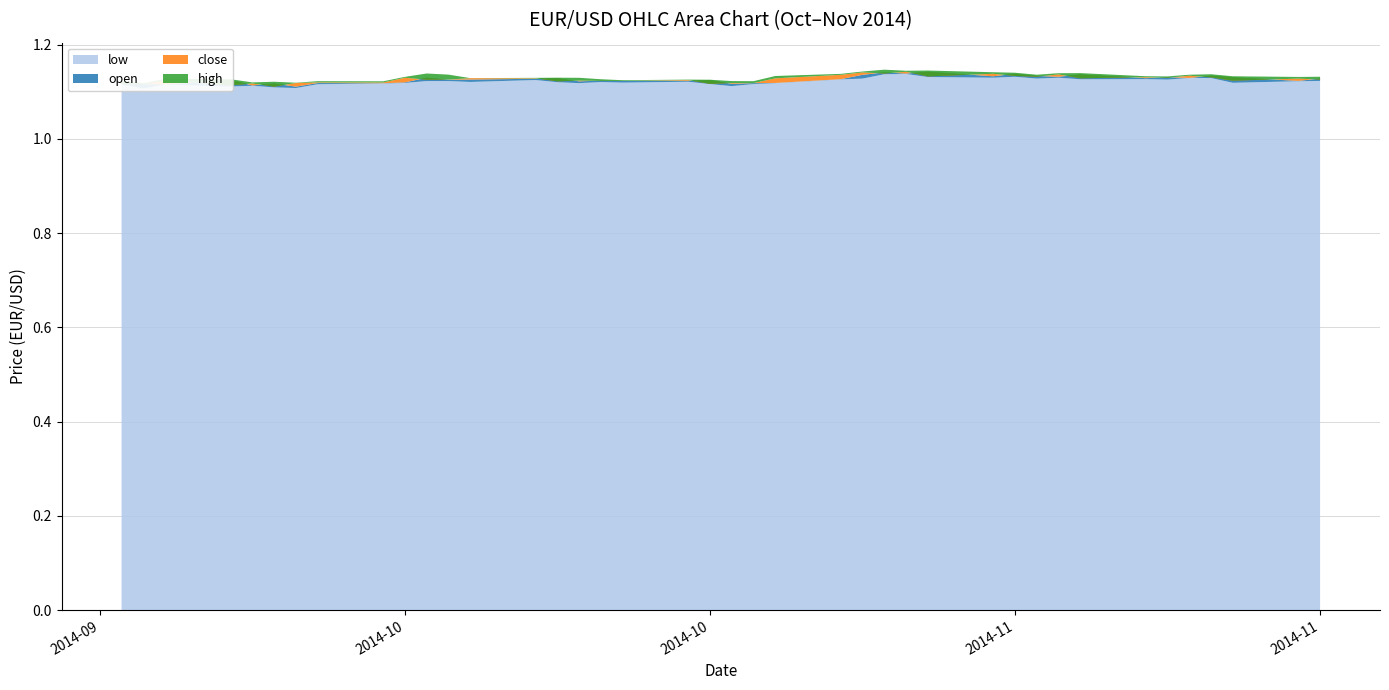

Reading left to right, list all the values displayed in this chart.

low: 1.1	1.1	1.1	1.1	1.1	1.1	1.1	1.1	1.1	1.1	1.1	1.1	1.1	1.1	1.1	1.1	1.1	1.1	1.1	1.1	1.1	1.1	1.1	1.1	1.1	1.1	1.1	1.1	1.1	1.1	1.1	1.1	1.1	1.1	1.1	1.1	1.1	1.1	1.1	1.1
open: 1.1	1.1	1.1	1.1	1.1	1.1	1.1	1.1	1.1	1.1	1.1	1.1	1.1	1.1	1.1	1.1	1.1	1.1	1.1	1.1	1.1	1.1	1.1	1.1	1.1	1.1	1.1	1.1	1.1	1.1	1.1	1.1	1.1	1.1	1.1	1.1	1.1	1.1	1.1	1.1
close: 1.1	1.1	1.1	1.1	1.1	1.1	1.1	1.1	1.1	1.1	1.1	1.1	1.1	1.1	1.1	1.1	1.1	1.1	1.1	1.1	1.1	1.1	1.1	1.1	1.1	1.1	1.1	1.1	1.1	1.1	1.1	1.1	1.1	1.1	1.1	1.1	1.1	1.1	1.1	1.1
high: 1.1	1.1	1.1	1.1	1.1	1.1	1.1	1.1	1.1	1.1	1.1	1.1	1.1	1.1	1.1	1.1	1.1	1.1	1.1	1.1	1.1	1.1	1.1	1.1	1.1	1.1	1.1	1.1	1.1	1.1	1.1	1.1	1.1	1.1	1.1	1.1	1.1	1.1	1.1	1.1